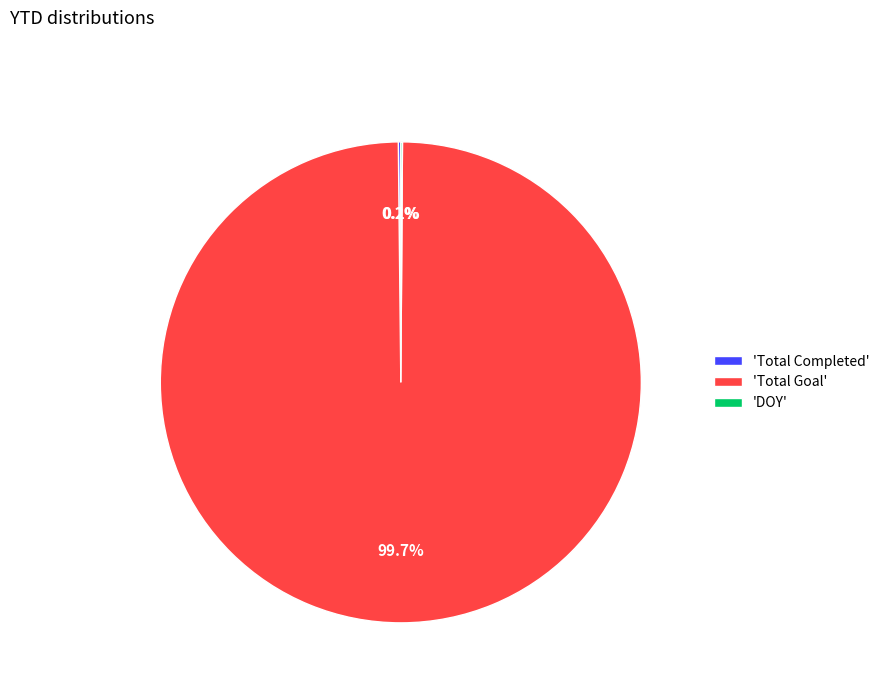

Which slice is the largest?

'Total Goal'